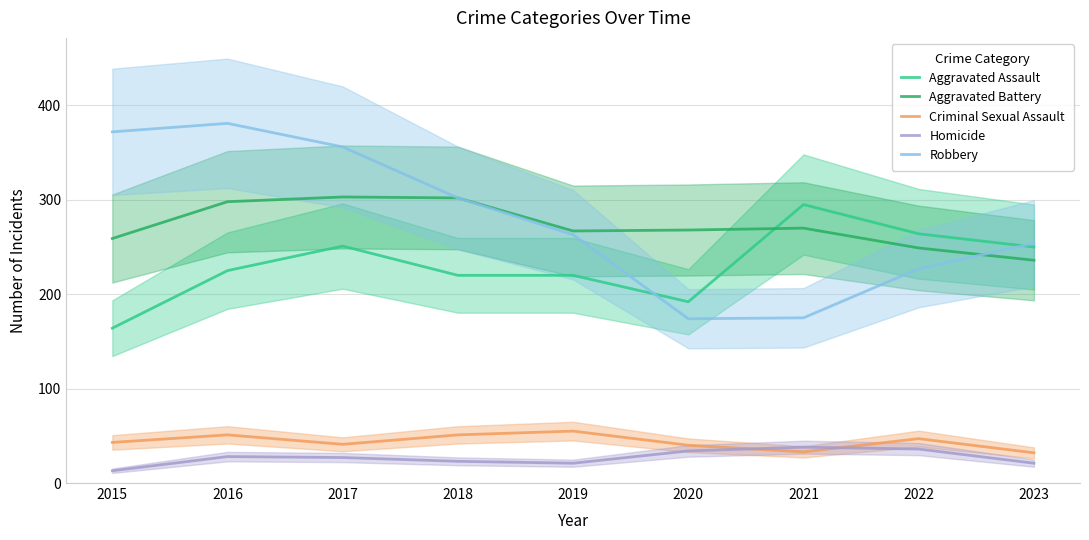

Does the chart display data point markers on the line(s)?

No